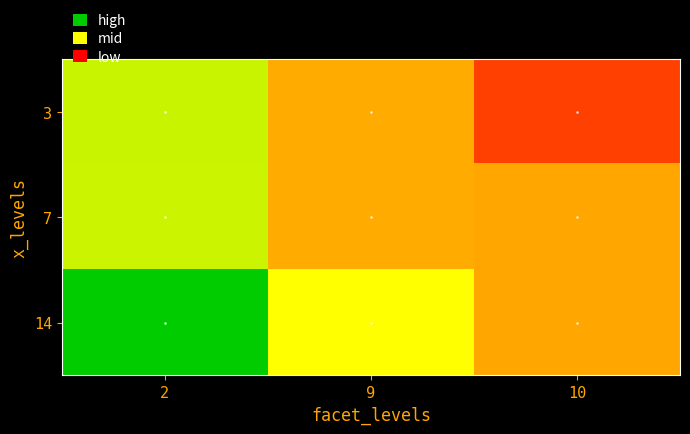

Rank the series by their maximum value, from highest to lowest.

14, 3, 7